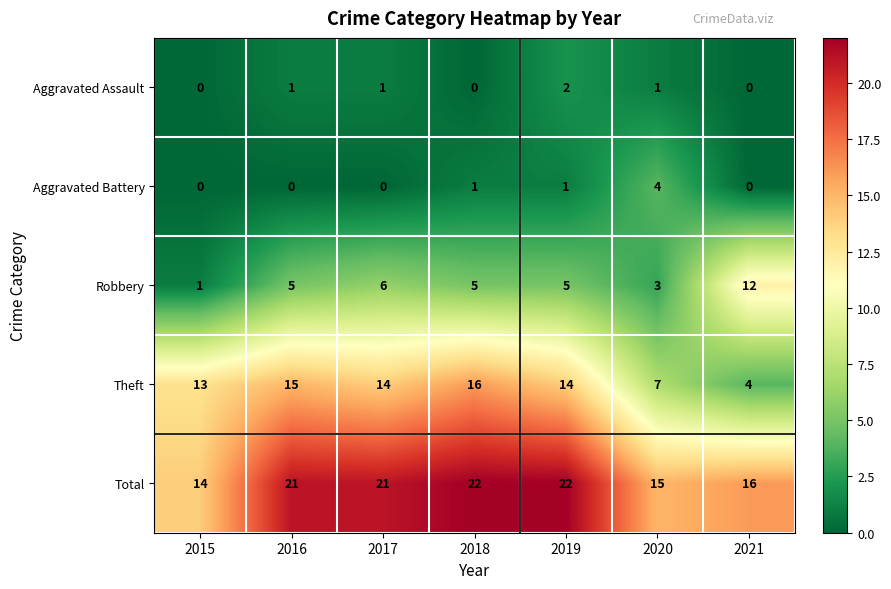

True or false: Aggravated Assault has a value of 1 at 2016.

True